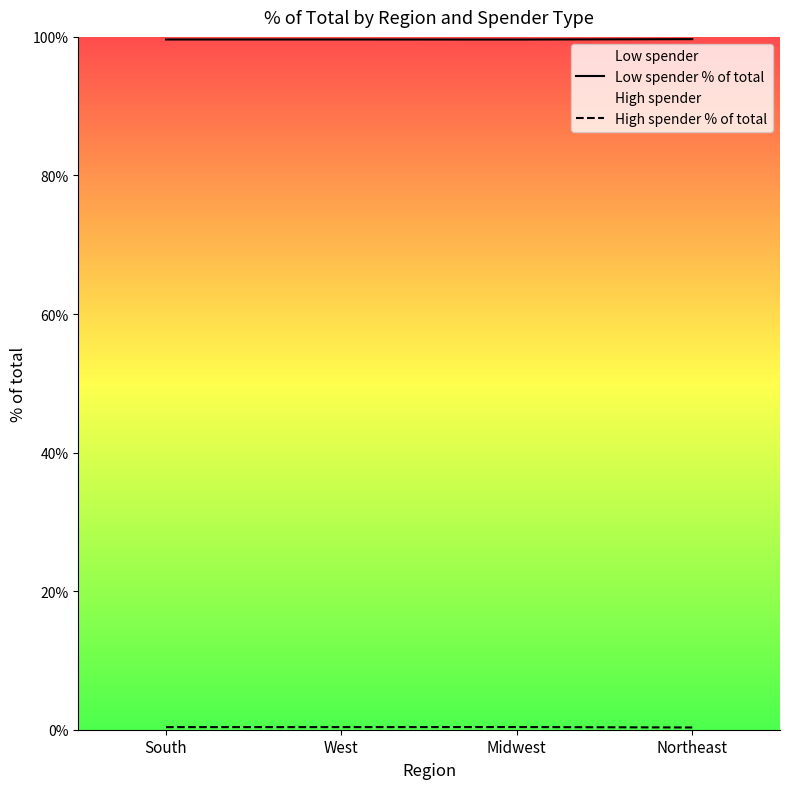

What is the label of the 1st point from the left?

South